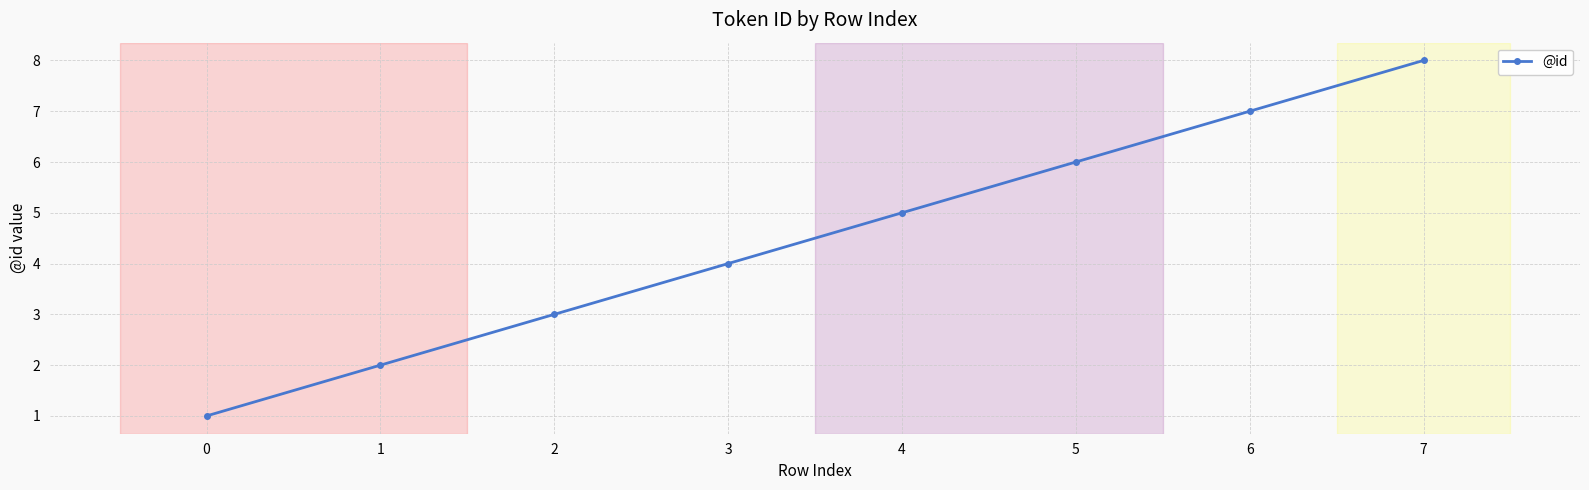

Is this an area chart (filled region under the line)?

No